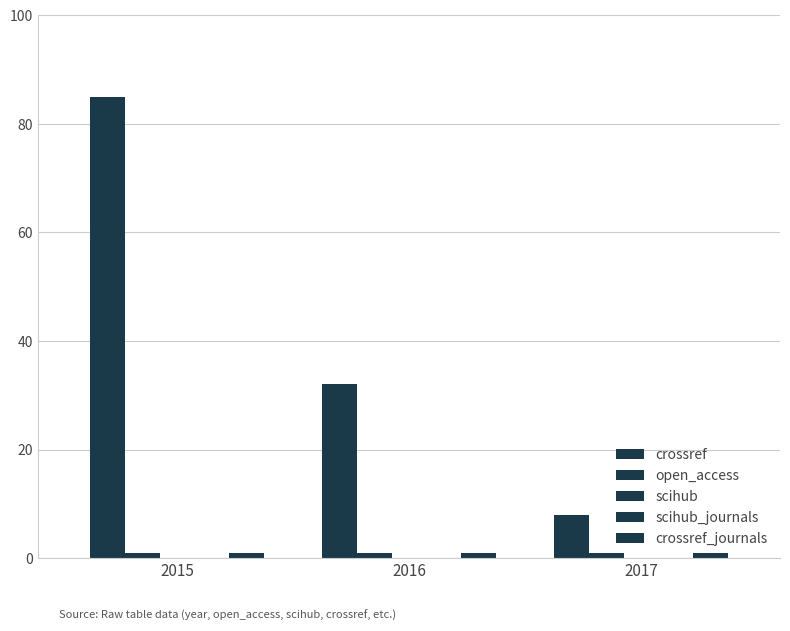

Is it true that crossref_journals equals 2 at 2015?

False